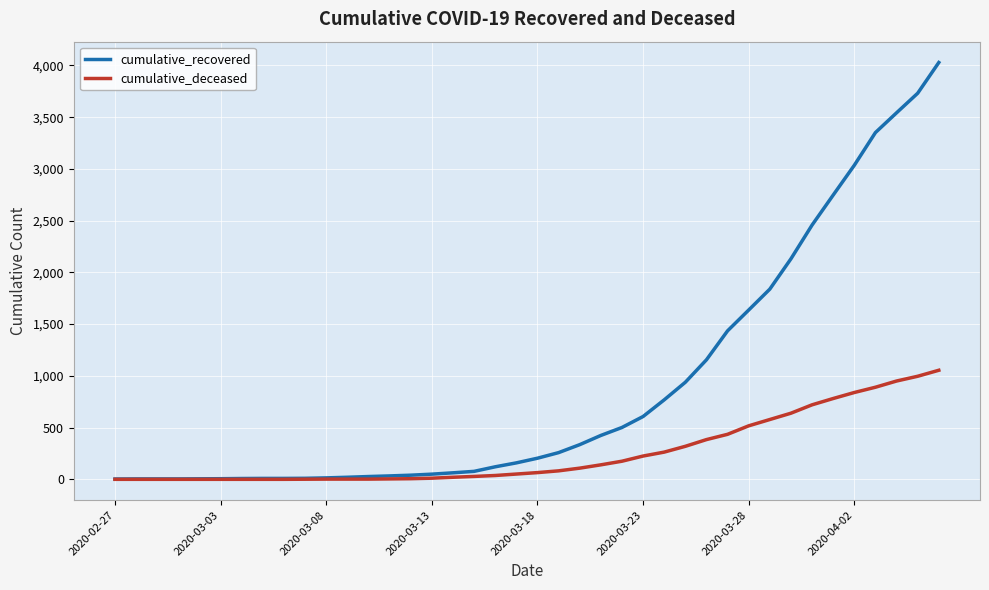

What is the greatest value displayed?

4028